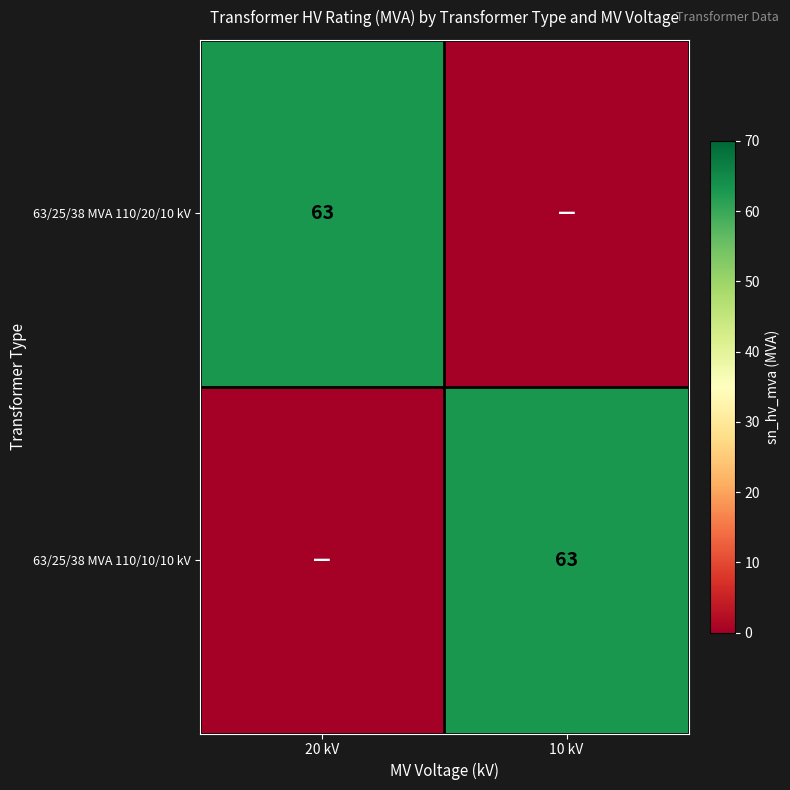

Which label corresponds to the largest value in the chart?

20 kV